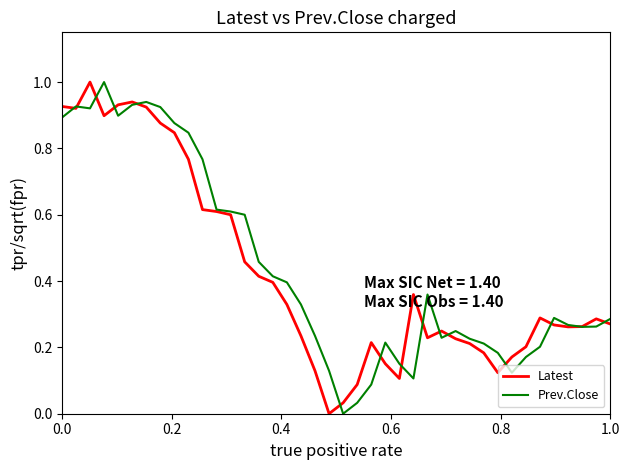

What is the maximum value for Latest?

1.0